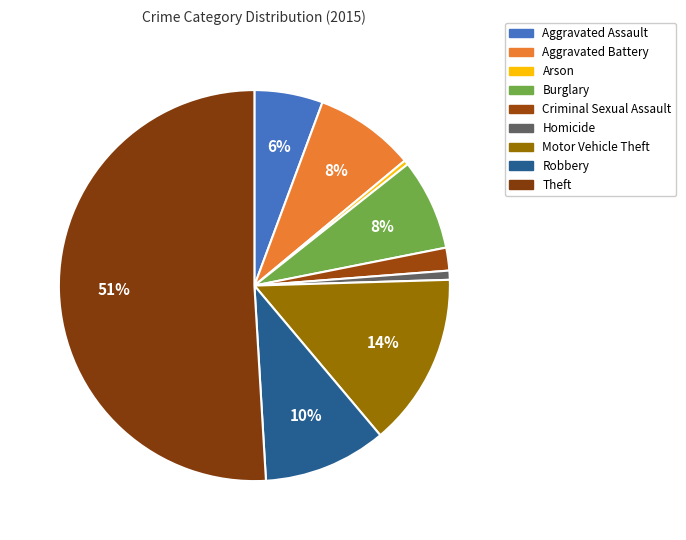

Is it true that Theft is 43% of the pie?

False